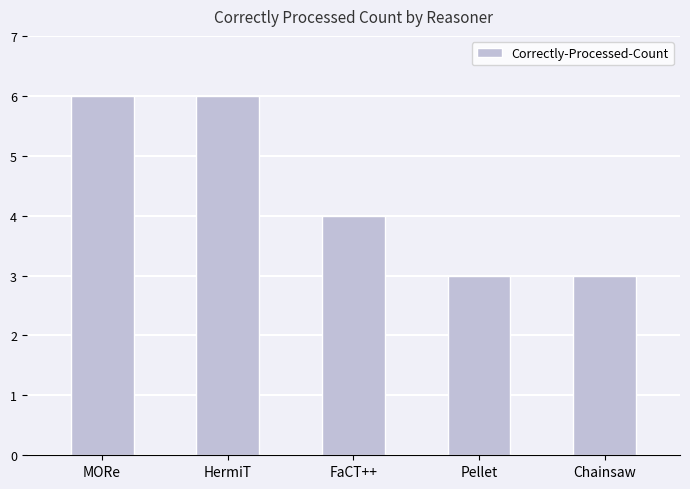

Between HermiT and Chainsaw, which is larger?

HermiT